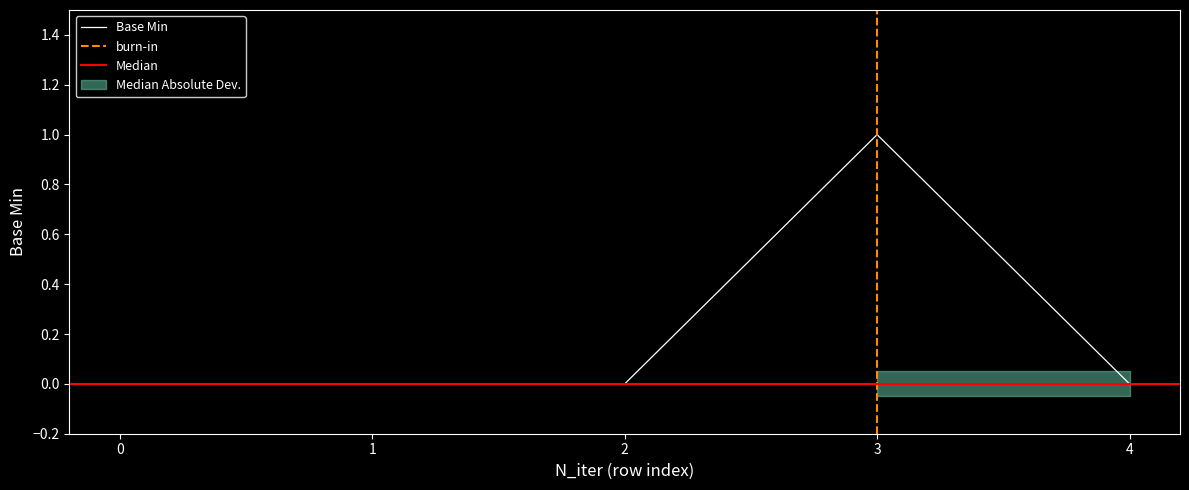

The Base Min series shows 0 at 2. True or false?

True